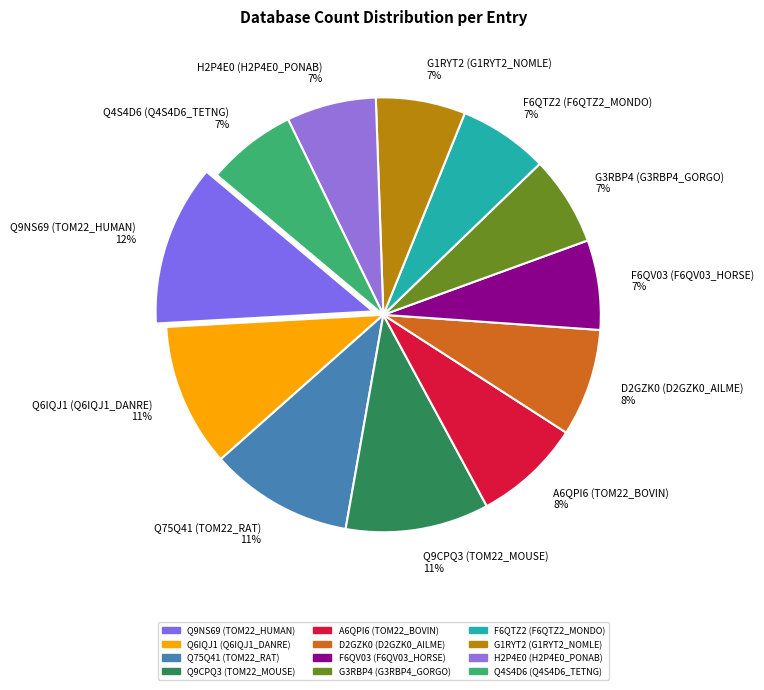

To the nearest percent, what percentage of the pie is Q75Q41 (TOM22_RAT)?

11%